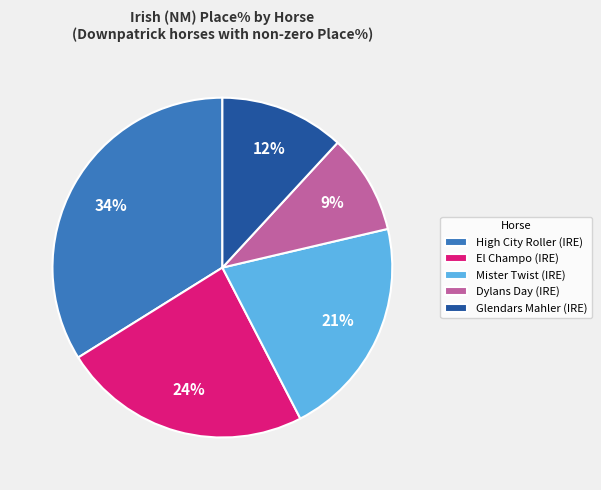

To the nearest percent, what portion does Dylans Day (IRE) represent?

9%